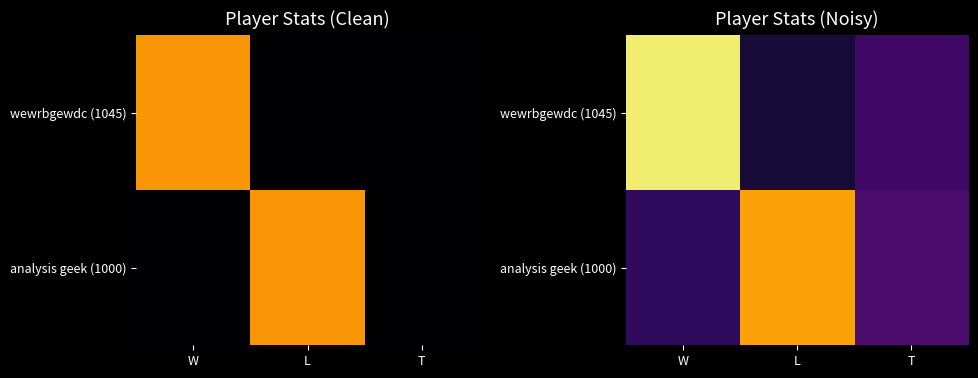

Count the number of data series in this chart.

2